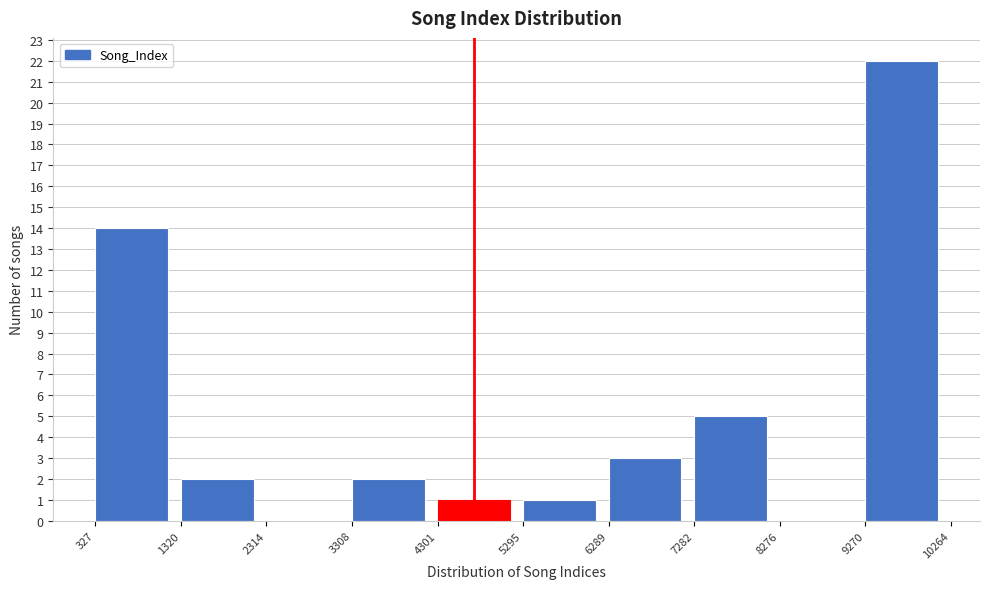

Reading left to right, list every bar in this chart as the range it spans on the x-axis followed by its height. The values are not printed on the chart, so give them approximately, as read against the axis.

327 to 1320: 14
1320 to 2314: 2
2314 to 3308: 0
3308 to 4301: 2
4301 to 5295: 1
5295 to 6289: 1
6289 to 7282: 3
7282 to 8276: 5
8276 to 9270: 0
9270 to 10264: 22